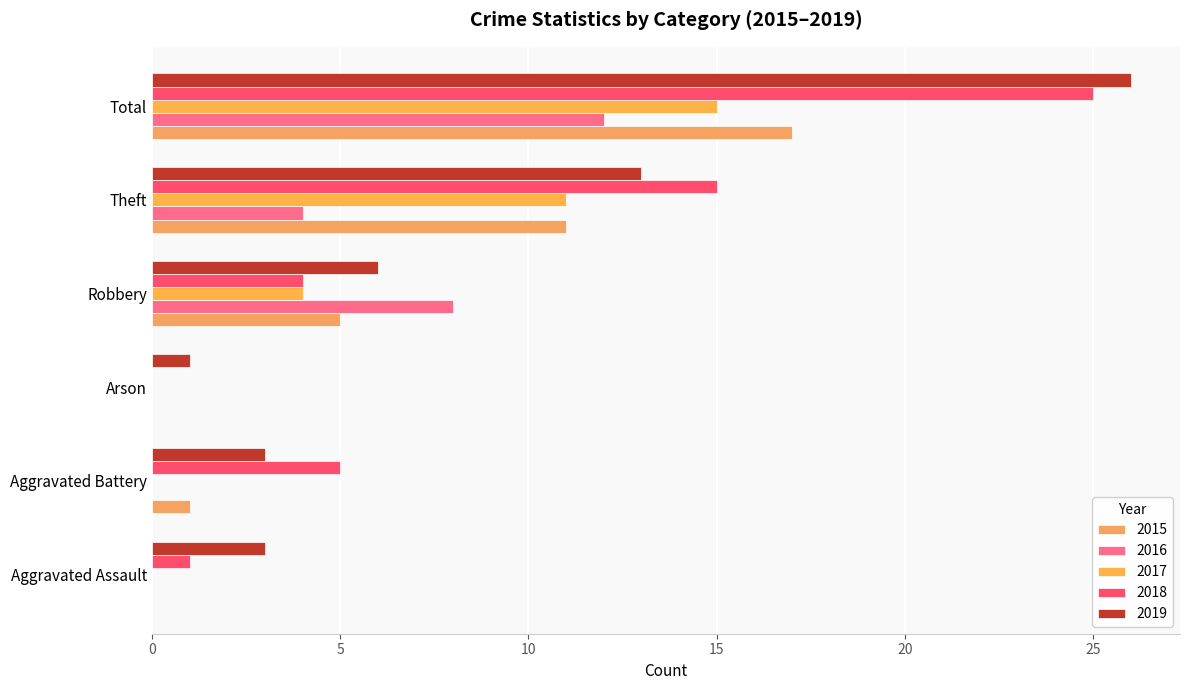

What is the highest value of the 2018 series?

25